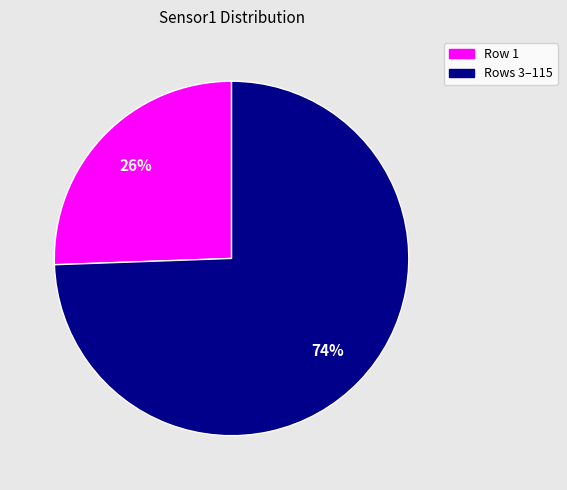

How many segments does this pie chart have?

2